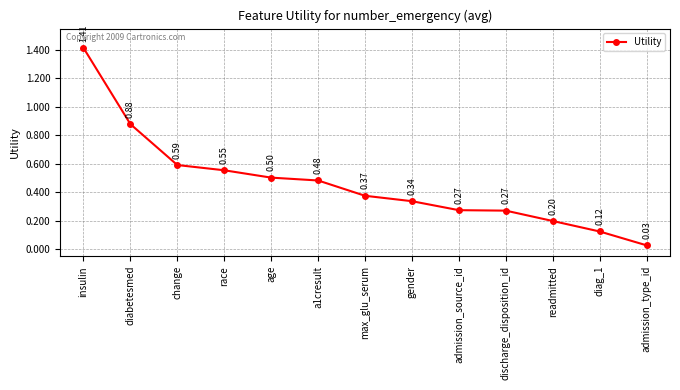

True or false: the data has more than 2 interior local peaks.

False